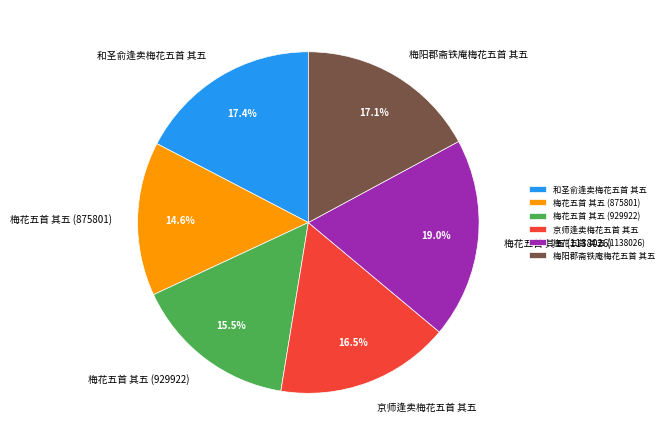

True or false: 梅花五首 其五 (1138026) accounts for 19% of the total.

True